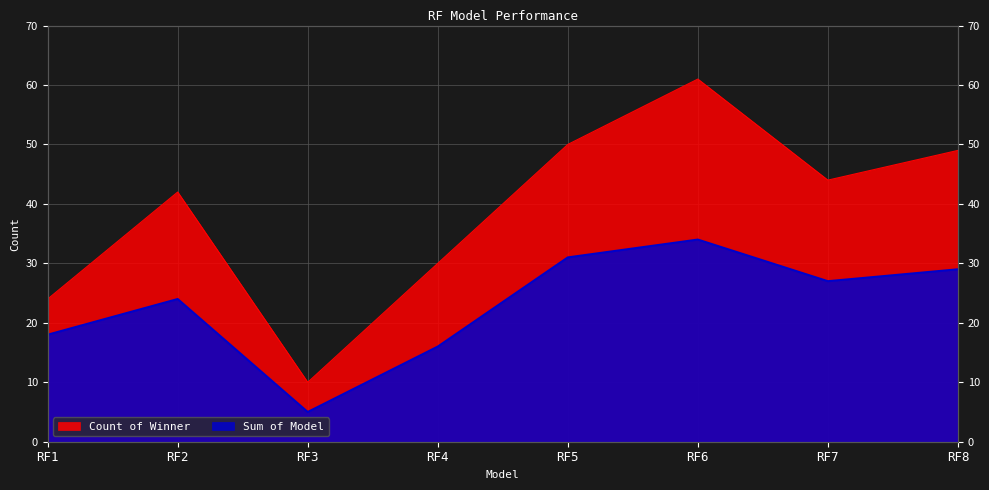

How many lines are shown in the chart?

2